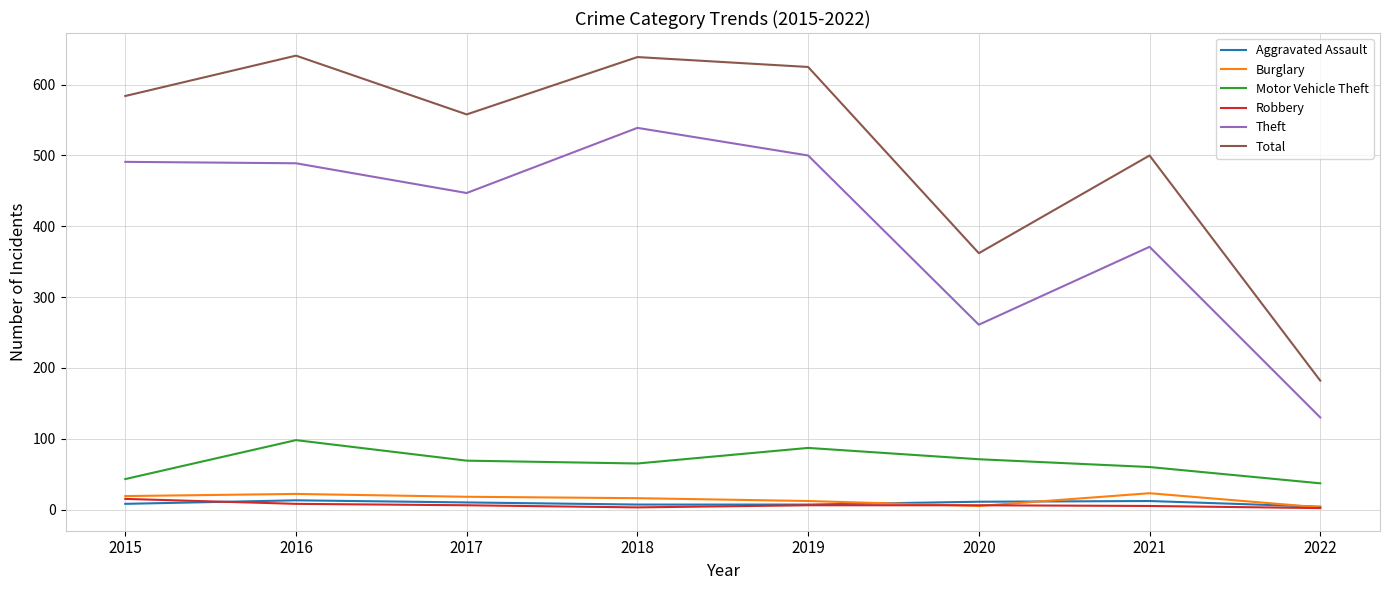

Is it true that Motor Vehicle Theft equals 69 at 2017?

True